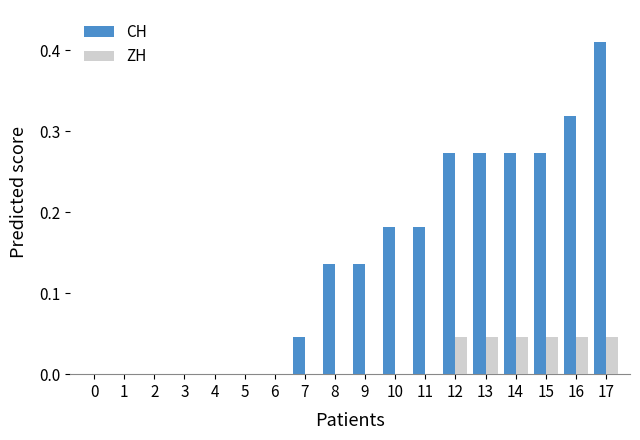

At which category is the sum across all series the highest?

17